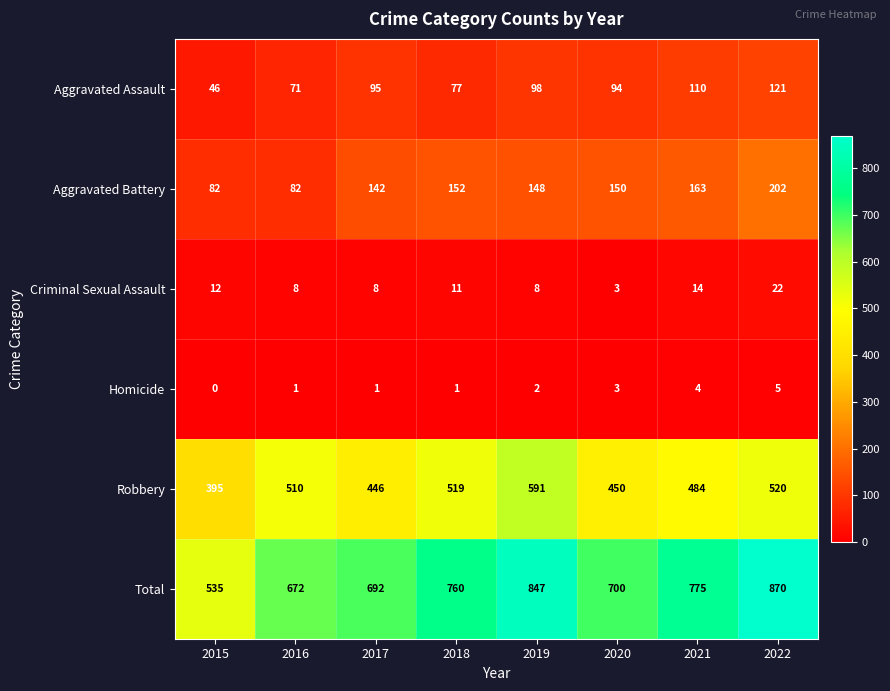

At which label is Total closest to 702?

2020